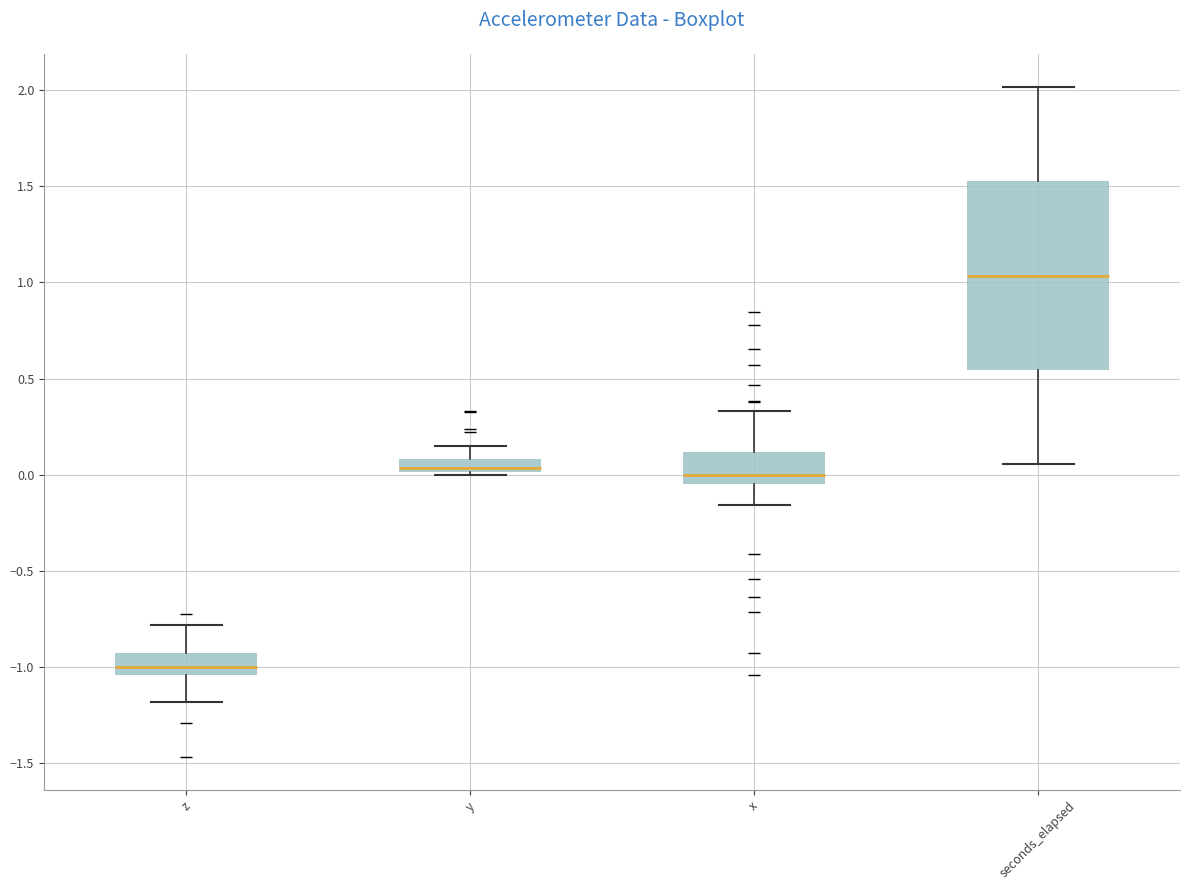

Where is the upper edge of the box for y on the y-axis? The values are not printed on the chart, so give them approximately, as read against the axis.

0.10